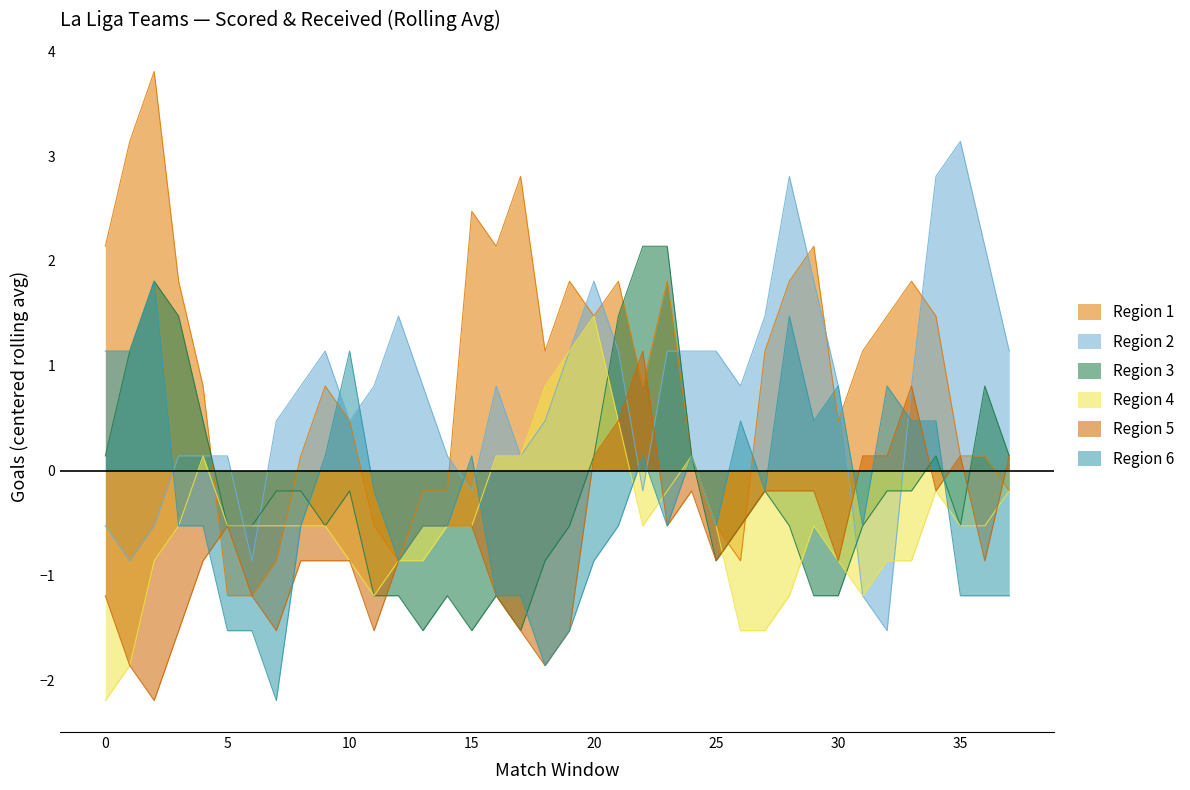

List the series in order of their peak value, lowest first.

Region 5, Region 4, Region 6, Region 3, Region 2, Region 1